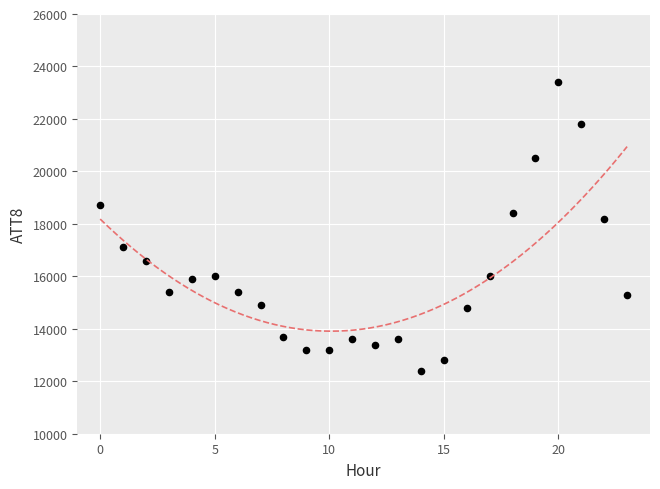

What Y value in the scatter plot is closest to 17900?

18200